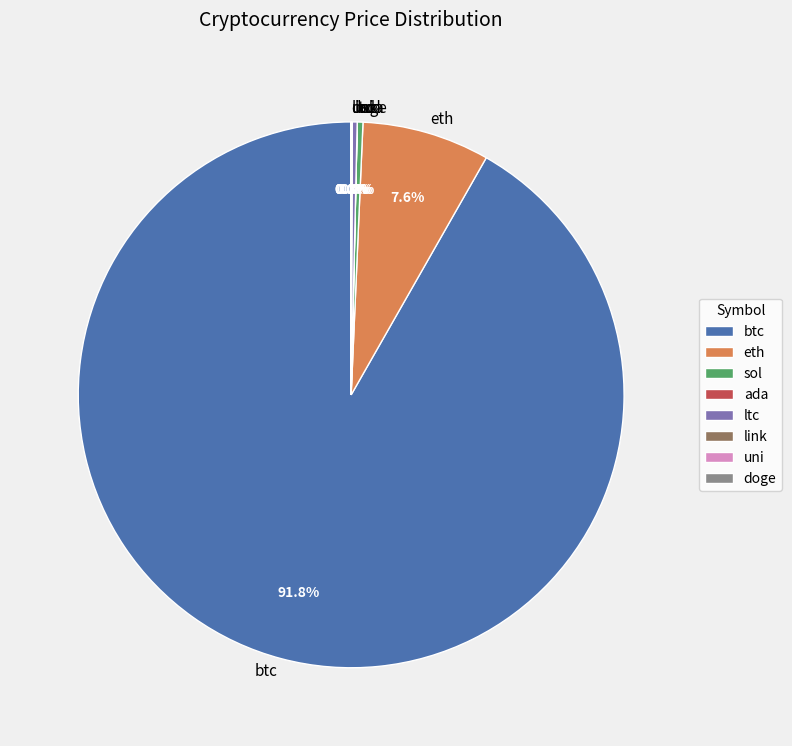

What is the ratio of the value at sol to the value at ltc?

1.2